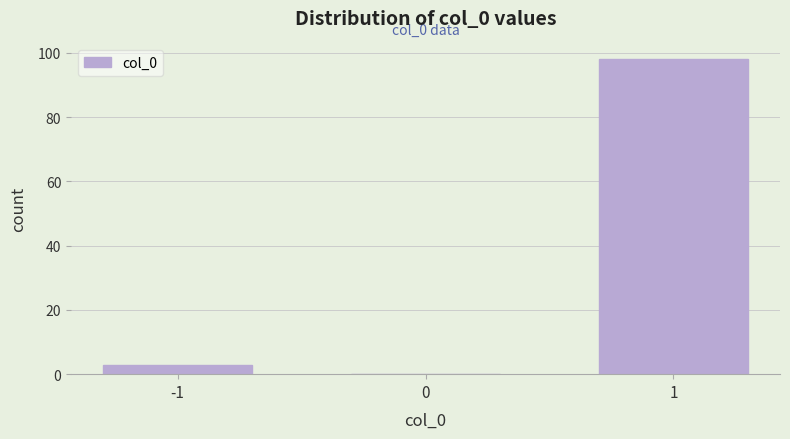

Reading left to right, list all the values displayed in this chart.

-1=3	0=0	1=98